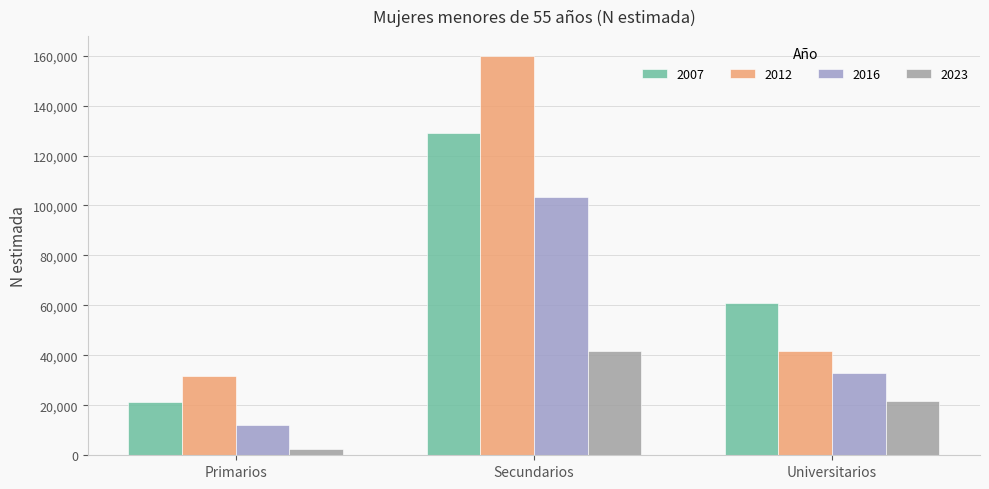

What is the minimum value shown in the chart?

2422